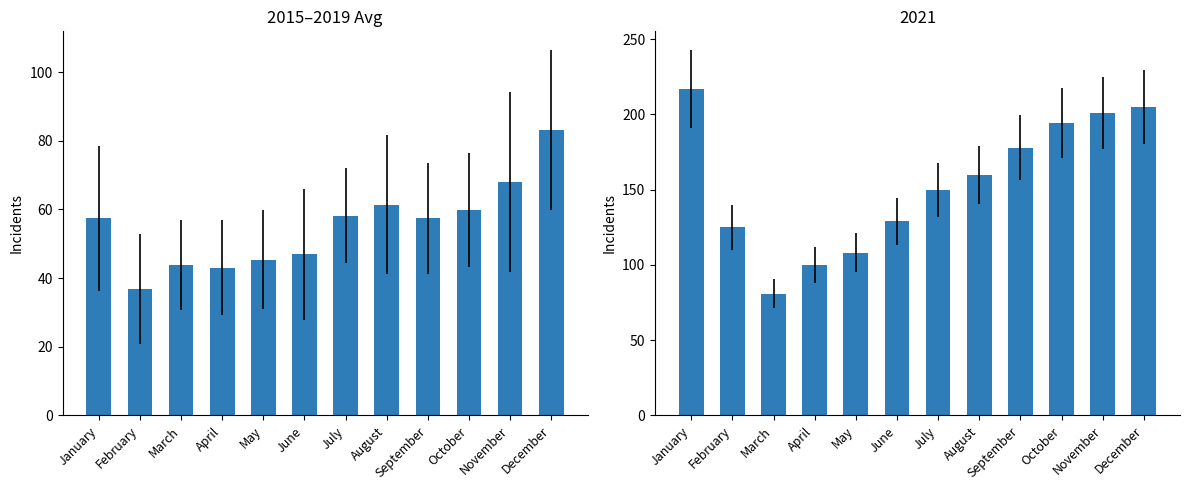

Rank the categories by value from highest to lowest.

December, November, August, October, July, January, September, June, May, March, April, February